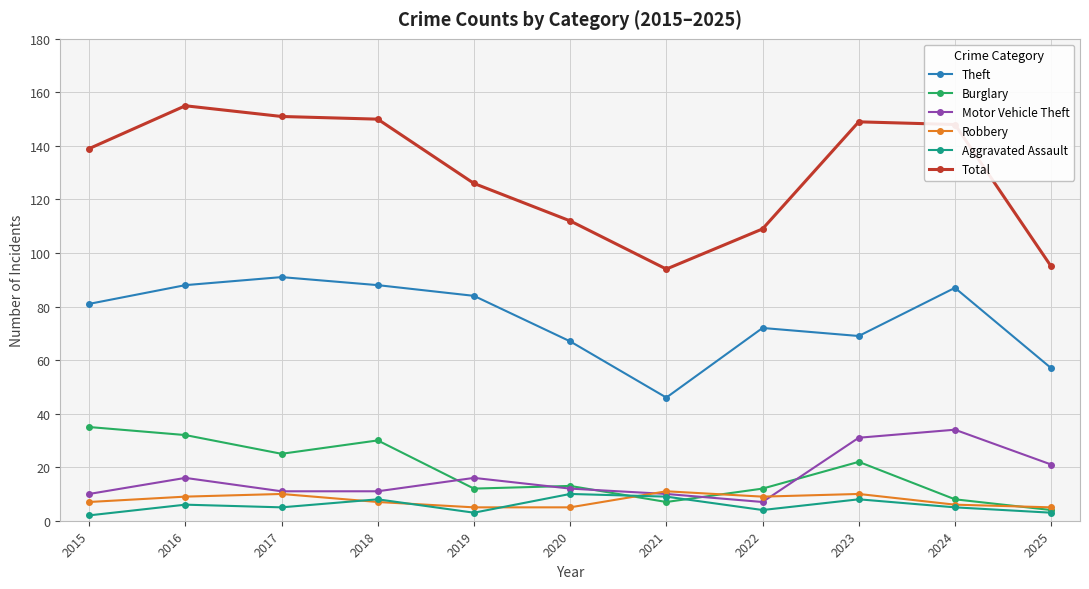

Is the value of Aggravated Assault at 2016 greater than the value of Total at 2015?

No